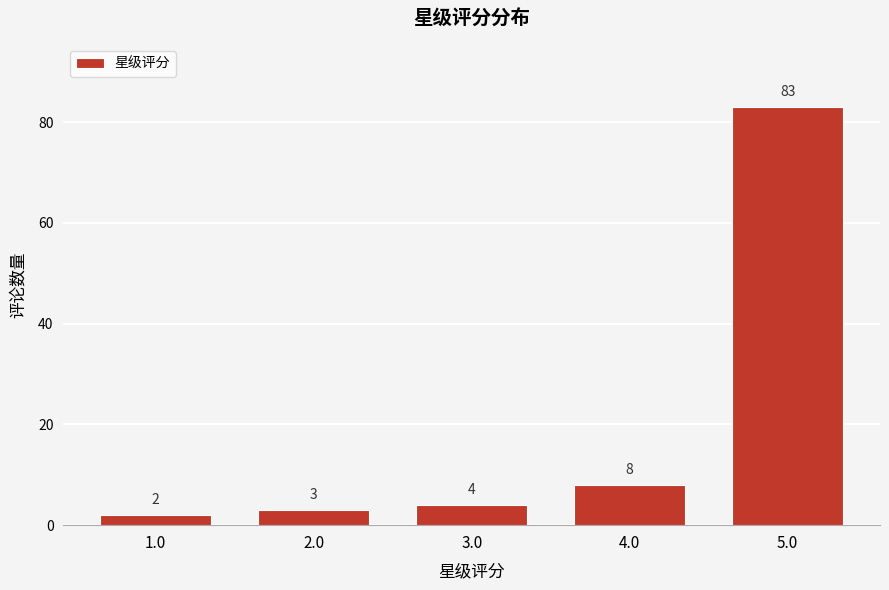

Reading left to right, extract all data points from this chart.

2	3	4	8	83